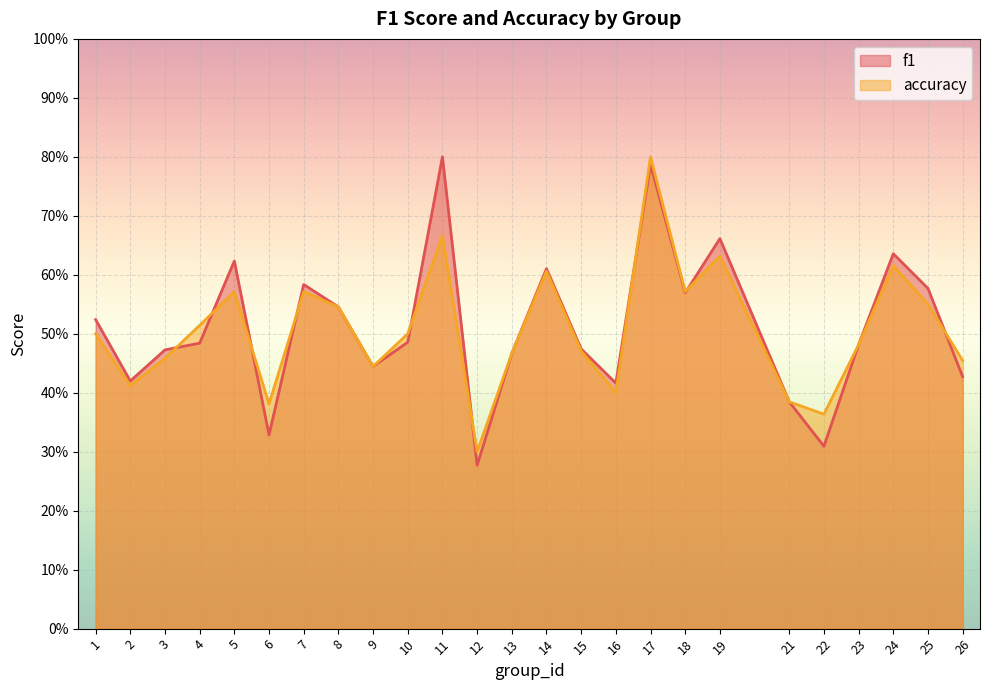

True or false: accuracy has a value of 0.4 at 22.

True